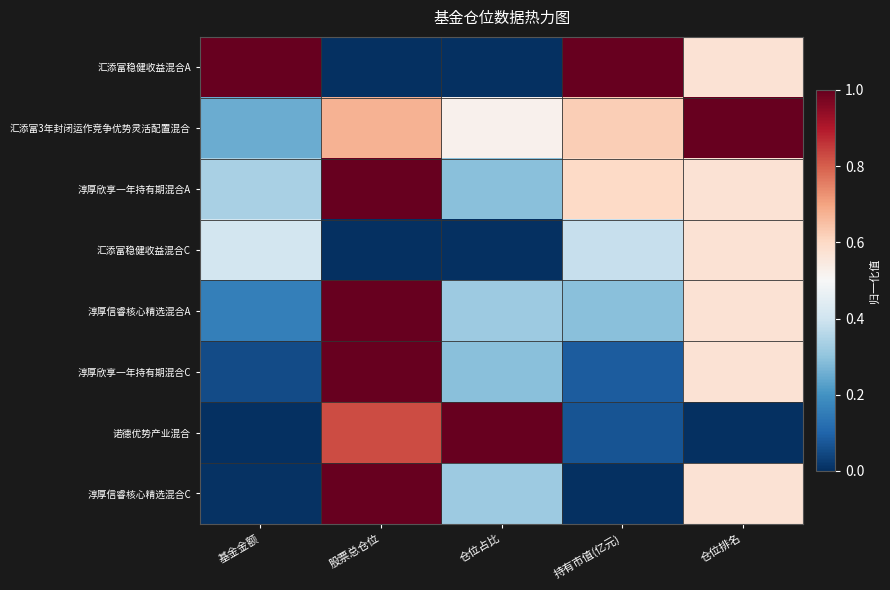

Which label corresponds to the largest value in the chart?

基金金额